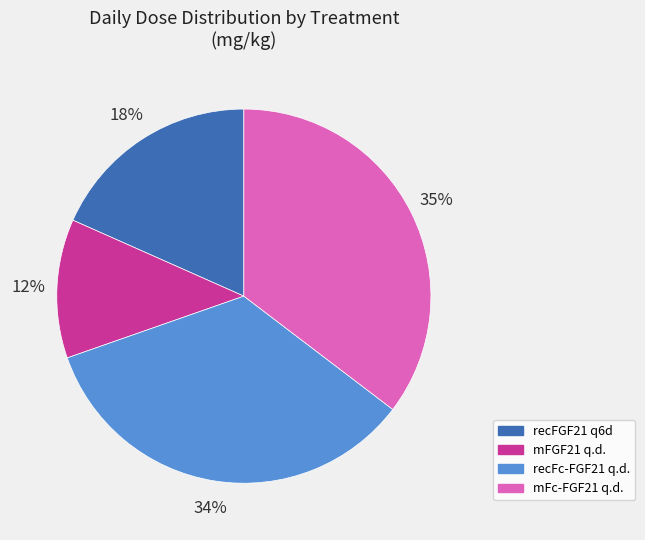

Count the number of slices in the pie.

4